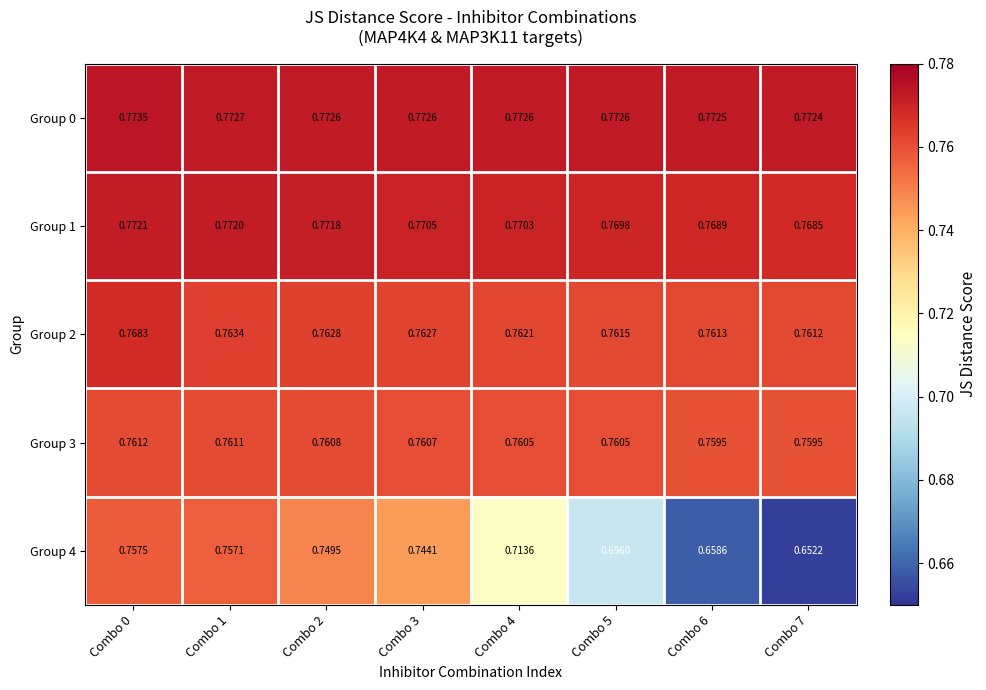

Is the value of Group 3 at Combo 3 greater than the value of Group 4 at Combo 6?

Yes